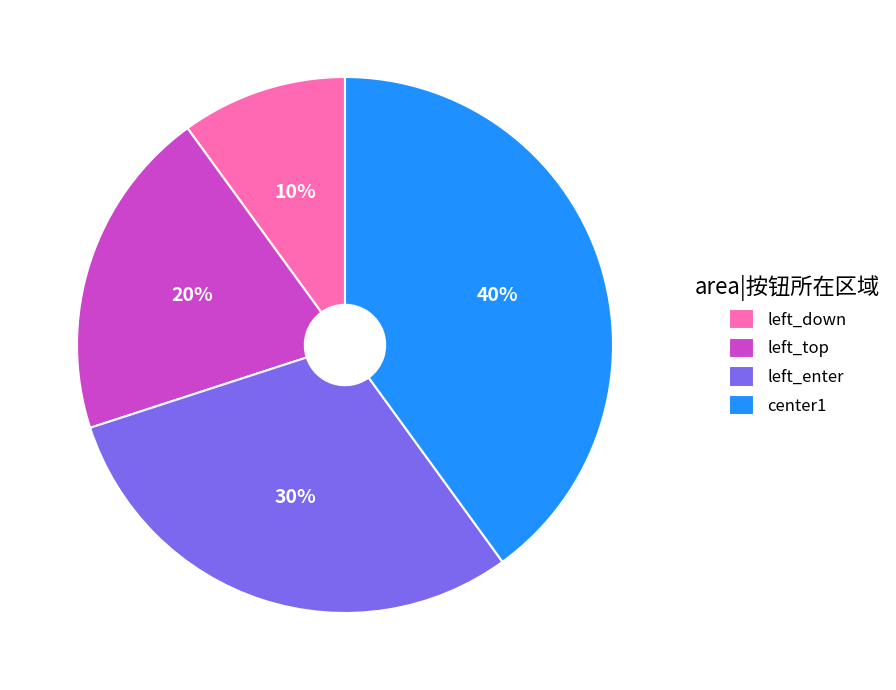

The center1 slice represents 46% of the pie. True or false?

False